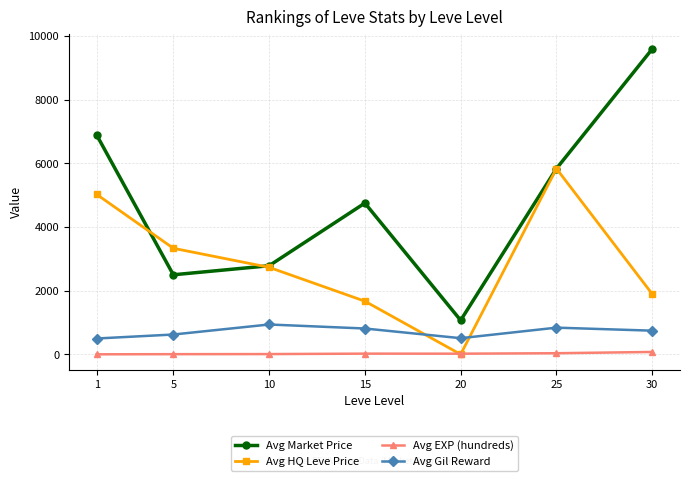

In Avg Gil Reward, how many points are higher than both neighbors (excluding endpoints)?

2